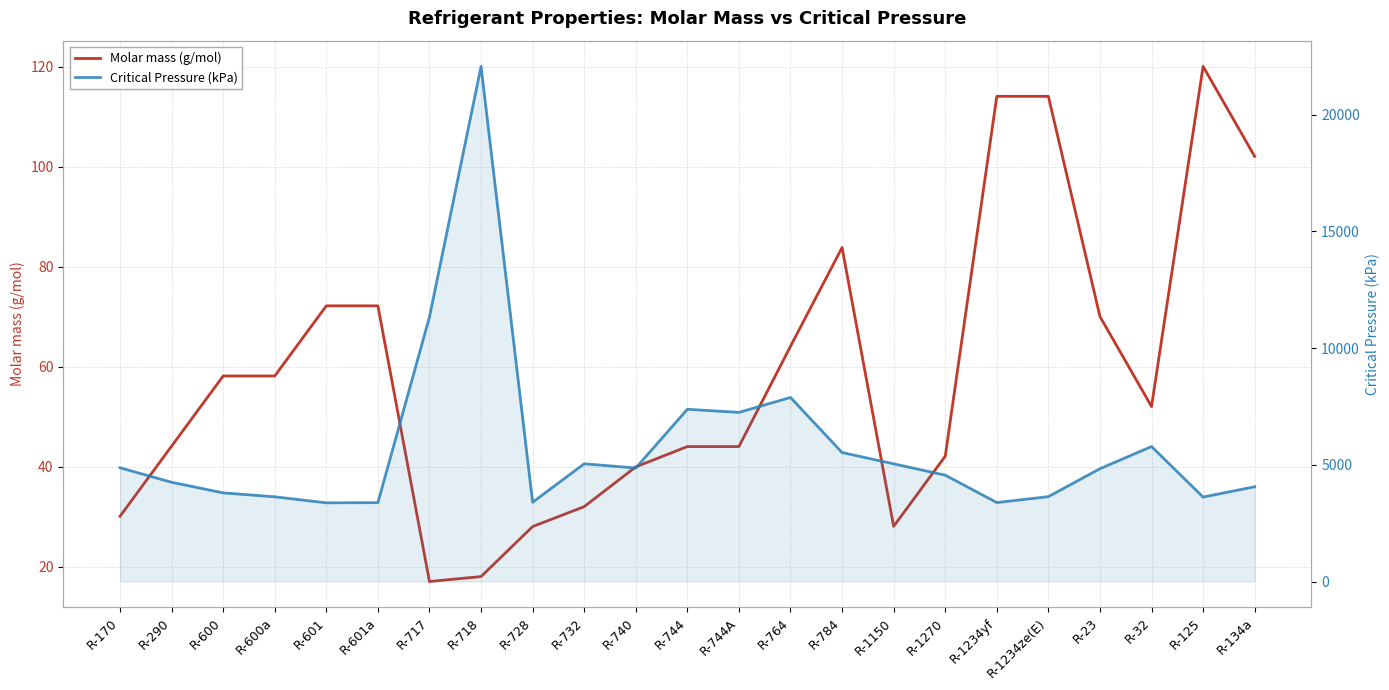

The Molar mass (g/mol) series shows 39.9 at R-740. True or false?

True